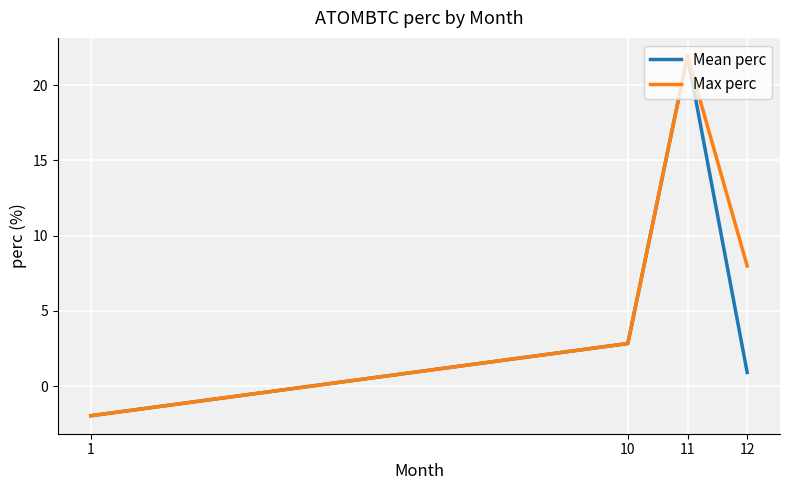

The value of Mean perc at 11 is 38.8. True or false?

False